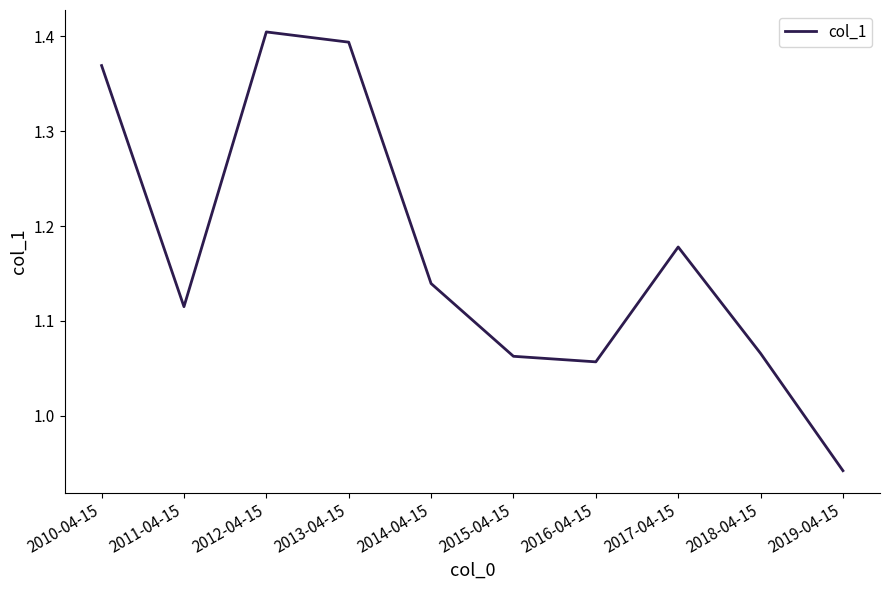

What is the change in value from 2013-04-15 to 2015-04-15?

-0.3